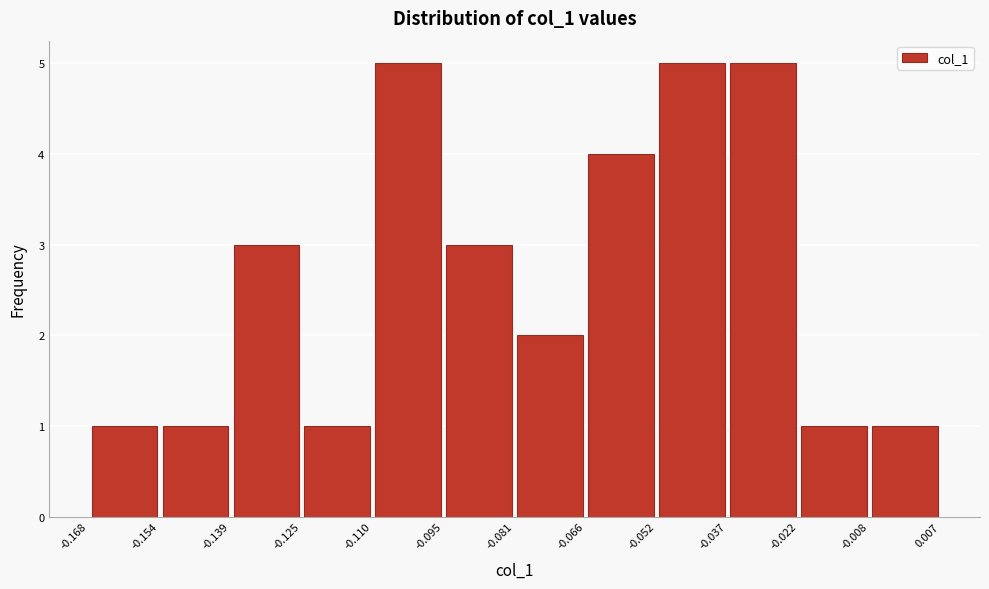

Reading left to right, transcribe this chart: for each bar, give the range it covers on the x-axis and its height. The values are not printed on the chart, so give them approximately, as read against the axis.

-0.168 to -0.154: 1
-0.154 to -0.139: 1
-0.139 to -0.125: 3
-0.125 to -0.110: 1
-0.110 to -0.095: 5
-0.095 to -0.081: 3
-0.081 to -0.066: 2
-0.066 to -0.052: 4
-0.052 to -0.037: 5
-0.037 to -0.022: 5
-0.022 to -0.008: 1
-0.008 to 0.007: 1